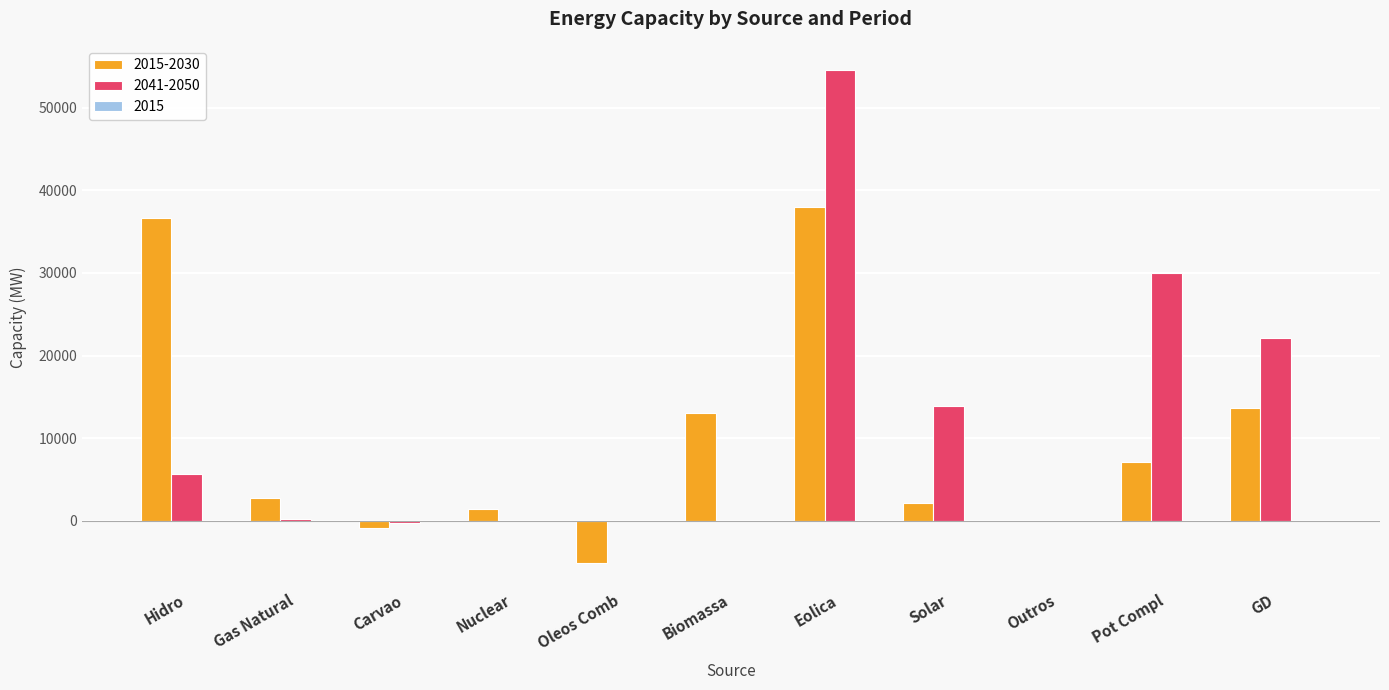

Where is 2041-2050 nearest to the value 27095?

Pot Compl